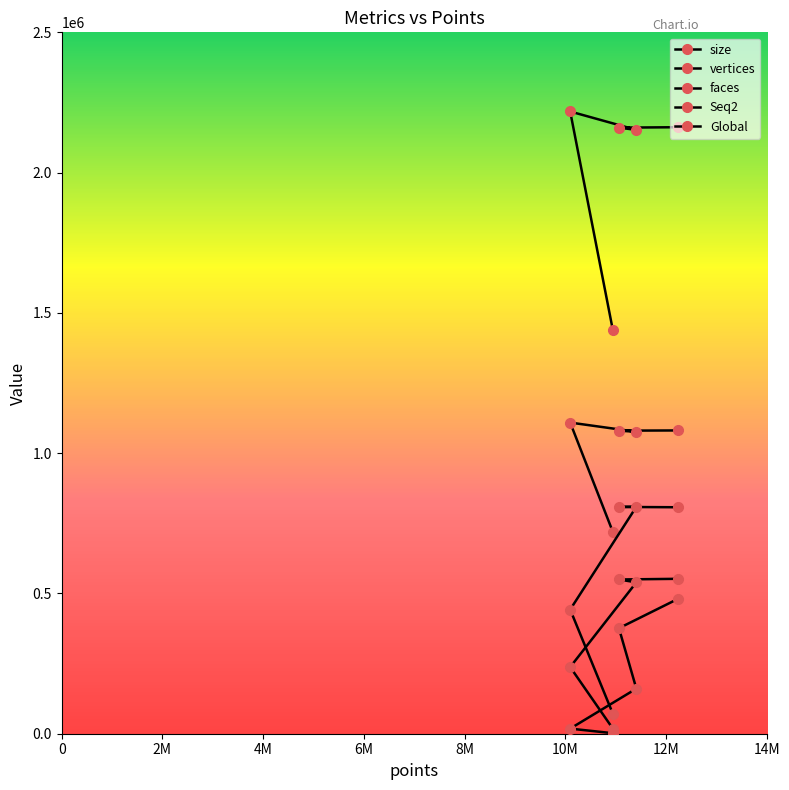

At which category is the sum across all series the highest?

12248797